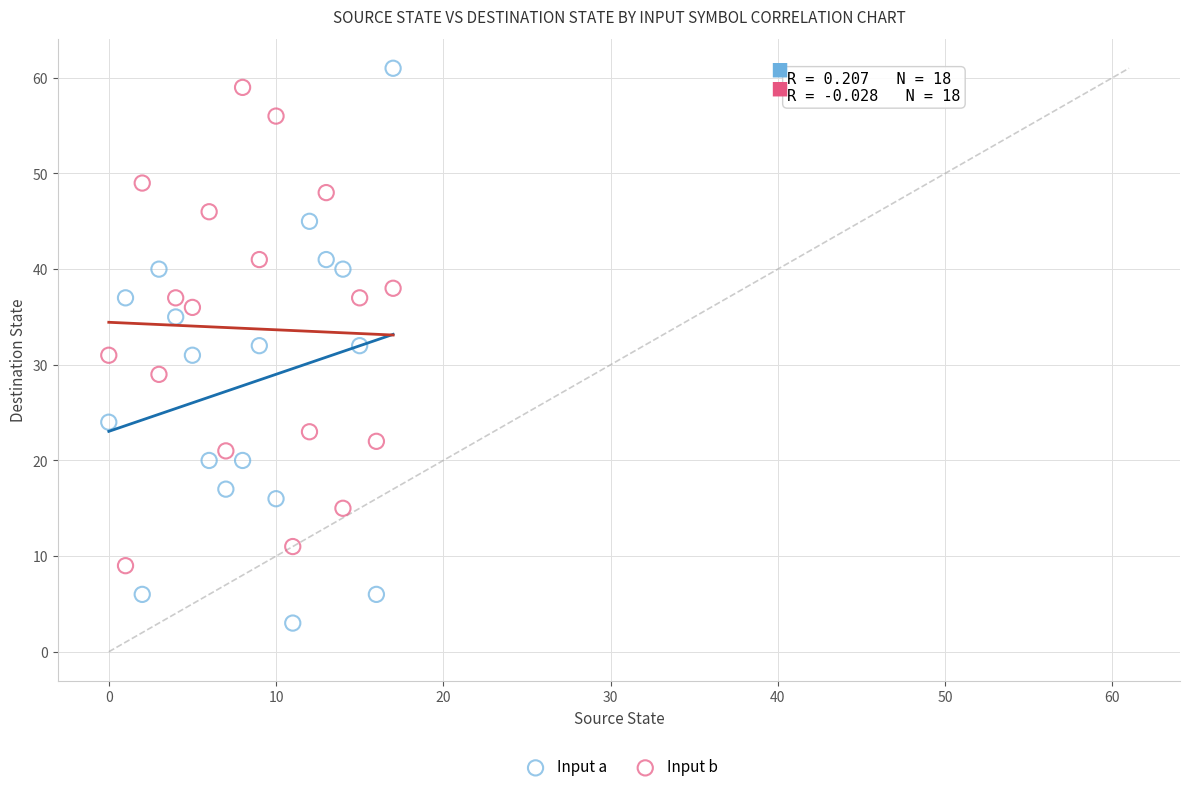

In the Input b series, what Y value is closest to 34?

36